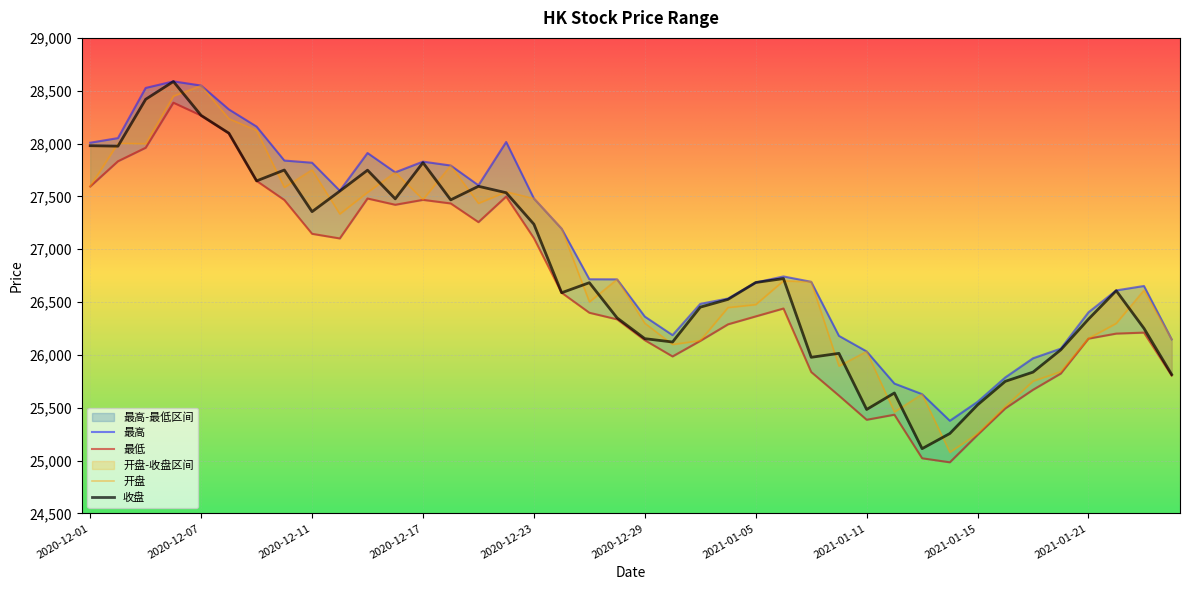

Is it true that 收盘 equals 16622.8 at 15?

False